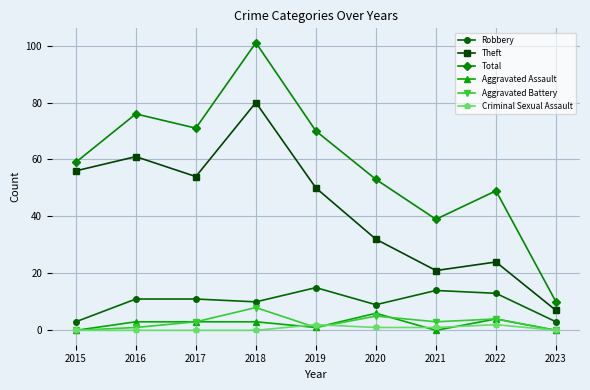

Is the value of Total at 2020 greater than the value of Aggravated Assault at 2020?

Yes